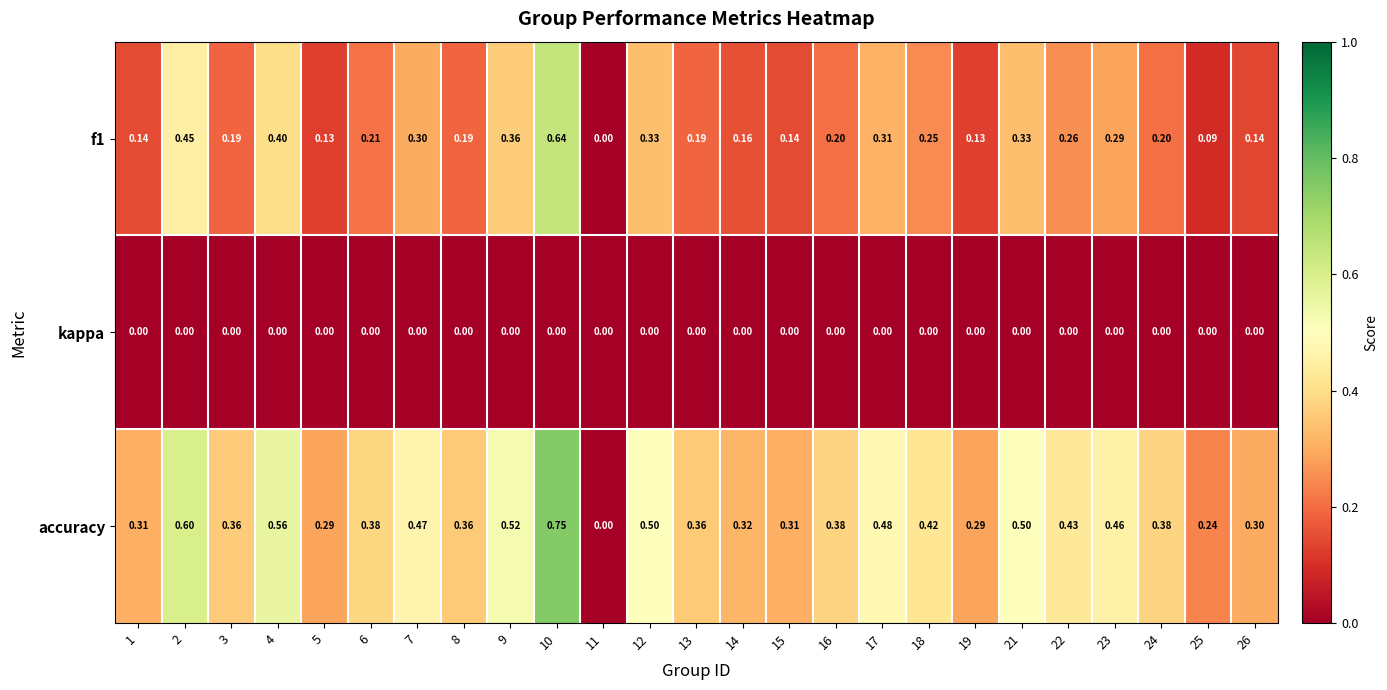

Which series has the largest range (max minus min)?

accuracy